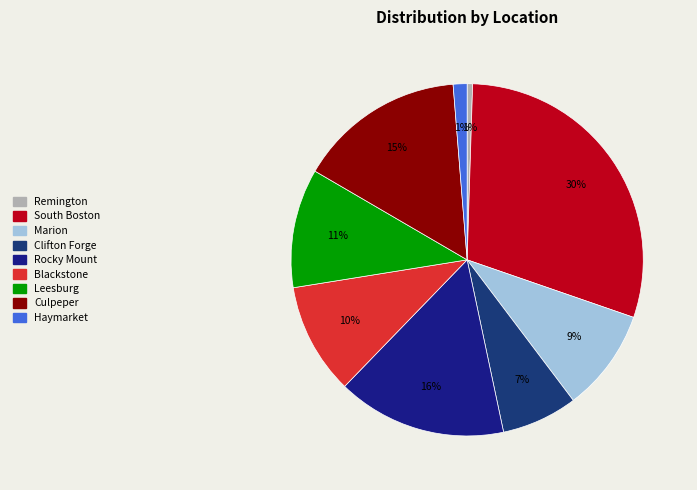

How many slices are in this pie chart?

9